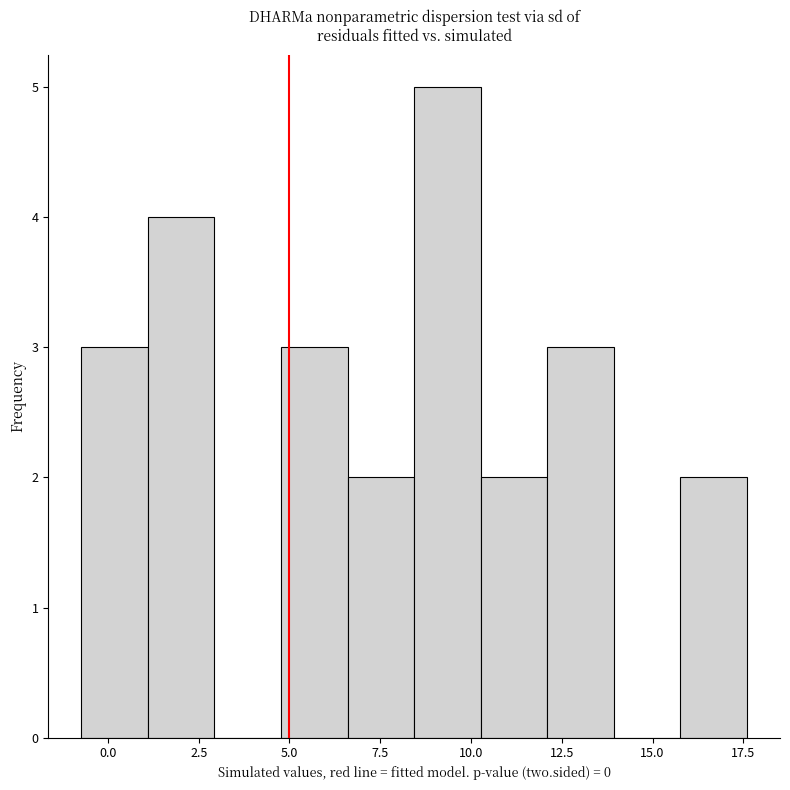

Read against the x-axis, roughly where is the centre of the tallest bar?

9.5